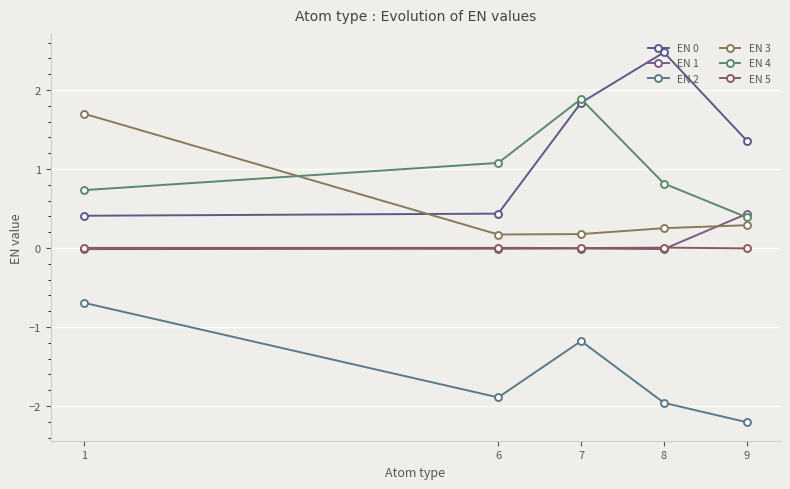

How many lines are shown in the chart?

6